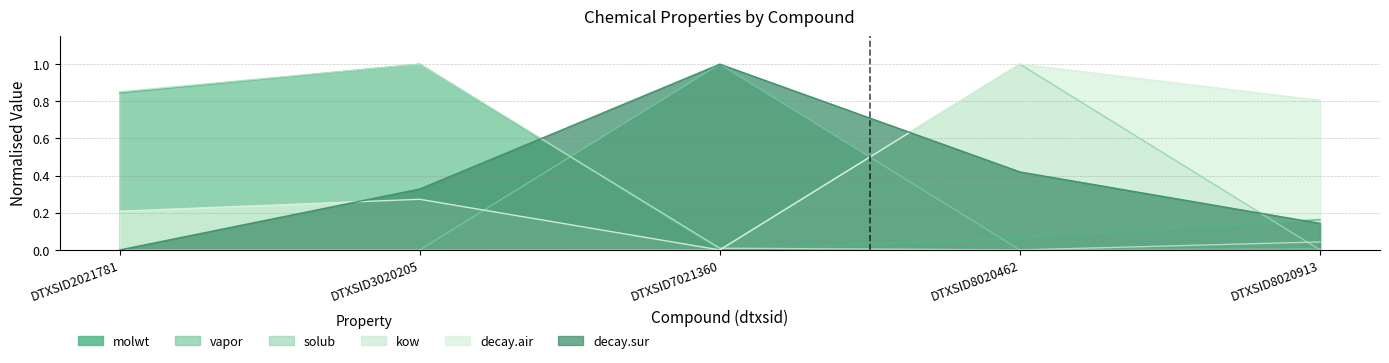

At how many categories does at least one series exceed 0?

5